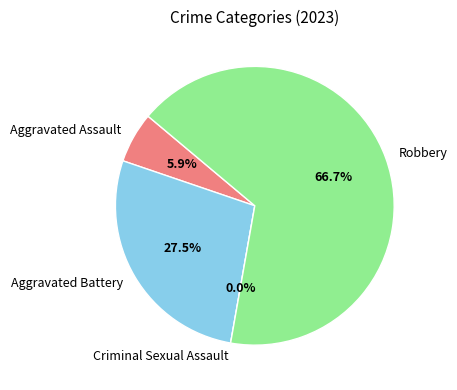

To the nearest percent, what is the difference between the largest and smallest slice percentages?

67%